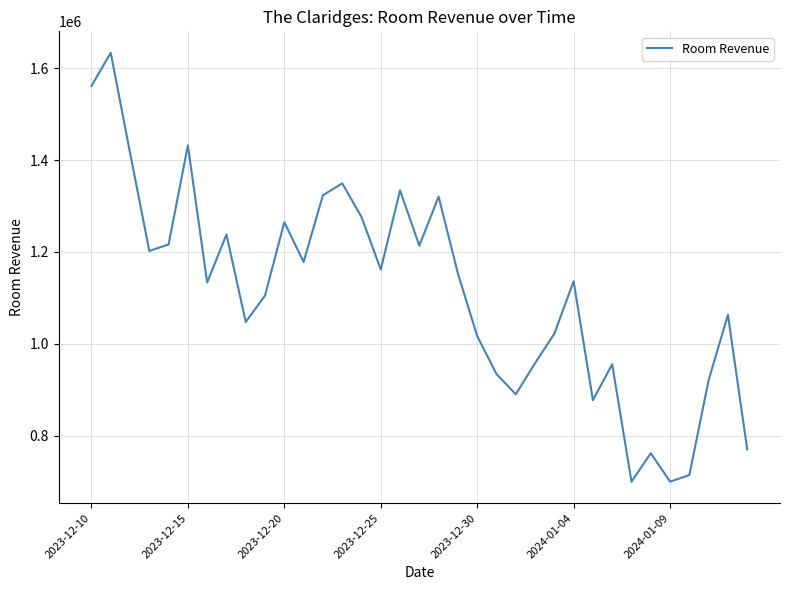

What is the difference between the maximum and minimum values?

934045.8